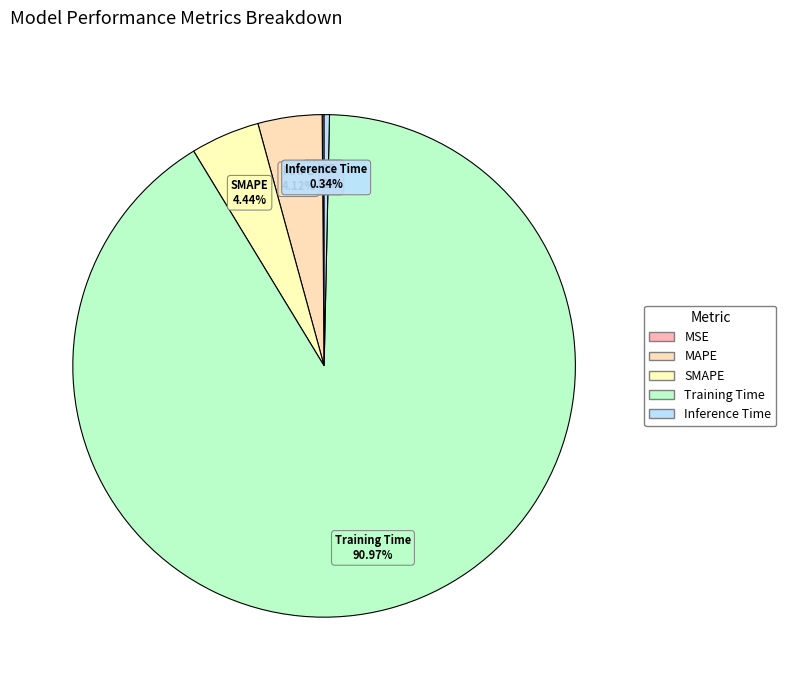

What is the majority slice?

Training Time